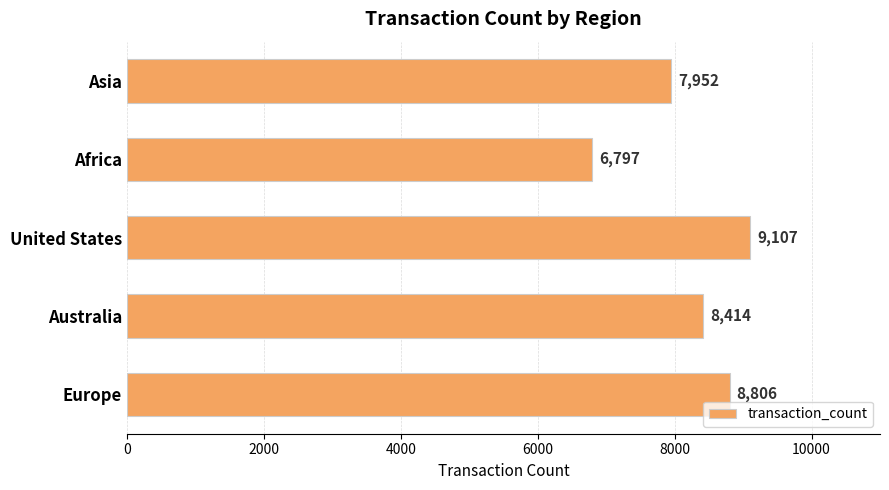

At which category does the chart reach its peak across all series?

United States